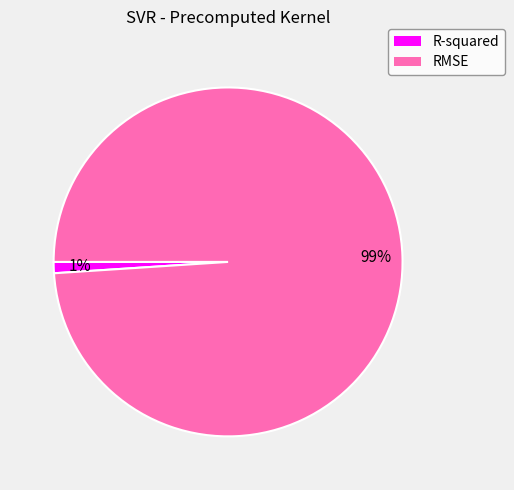

Which category accounts for the majority?

RMSE